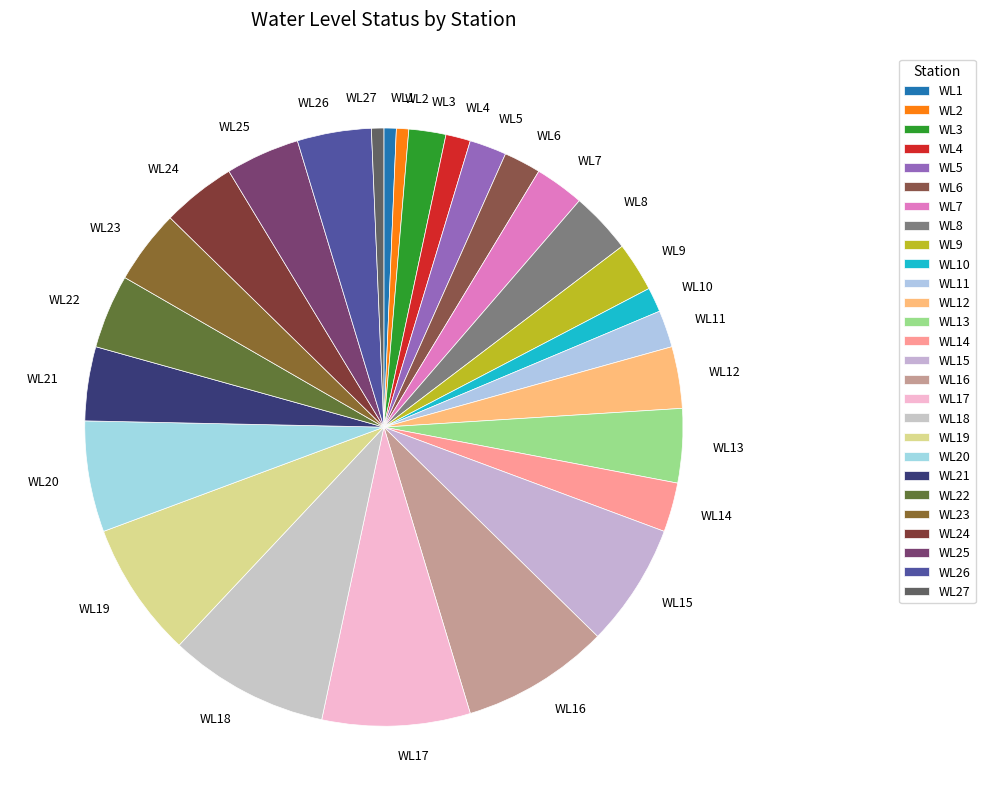

Count the number of slices in the pie.

27